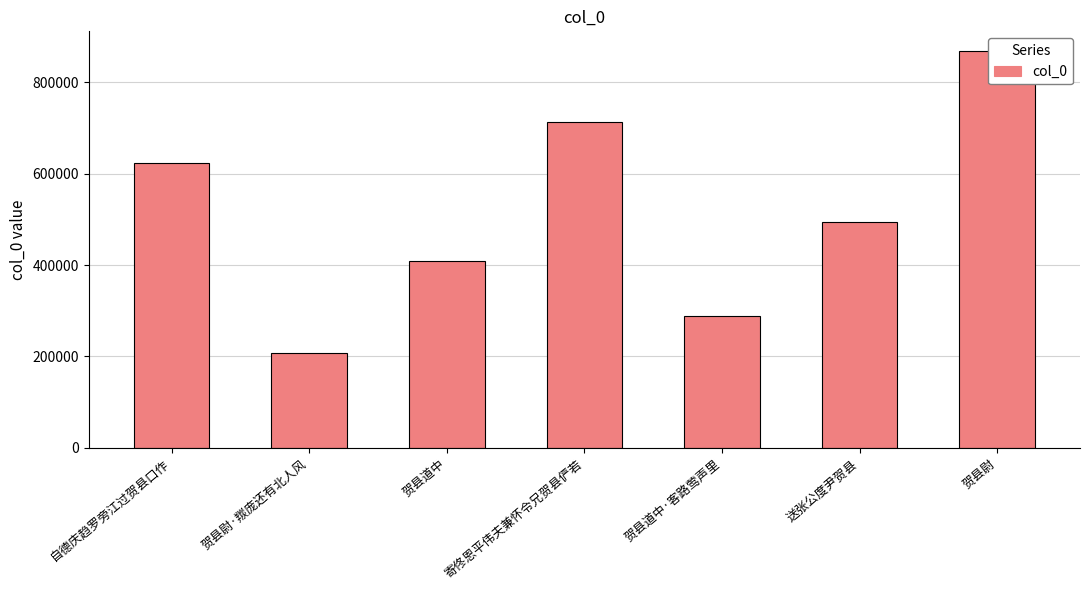

The value at 贺县尉·羰庞还有北人风 is 206972. True or false?

True